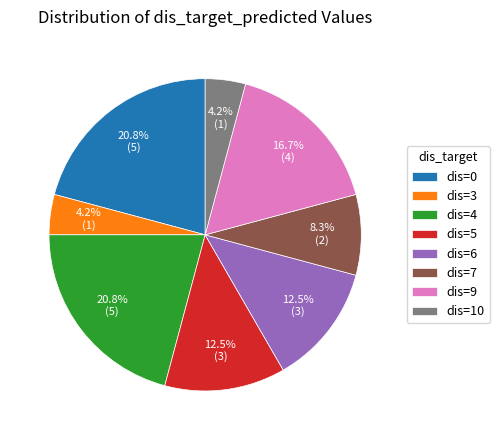

Count the number of slices in the pie.

8